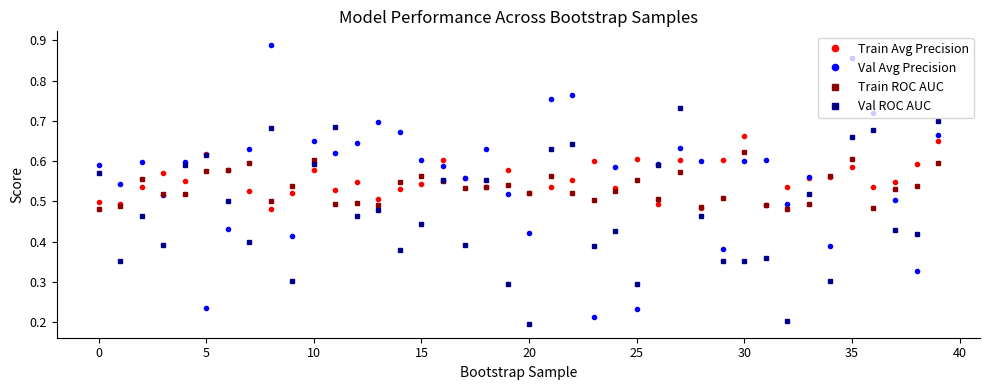

In Val ROC AUC, how many points are higher than both neighbors (excluding endpoints)?

13